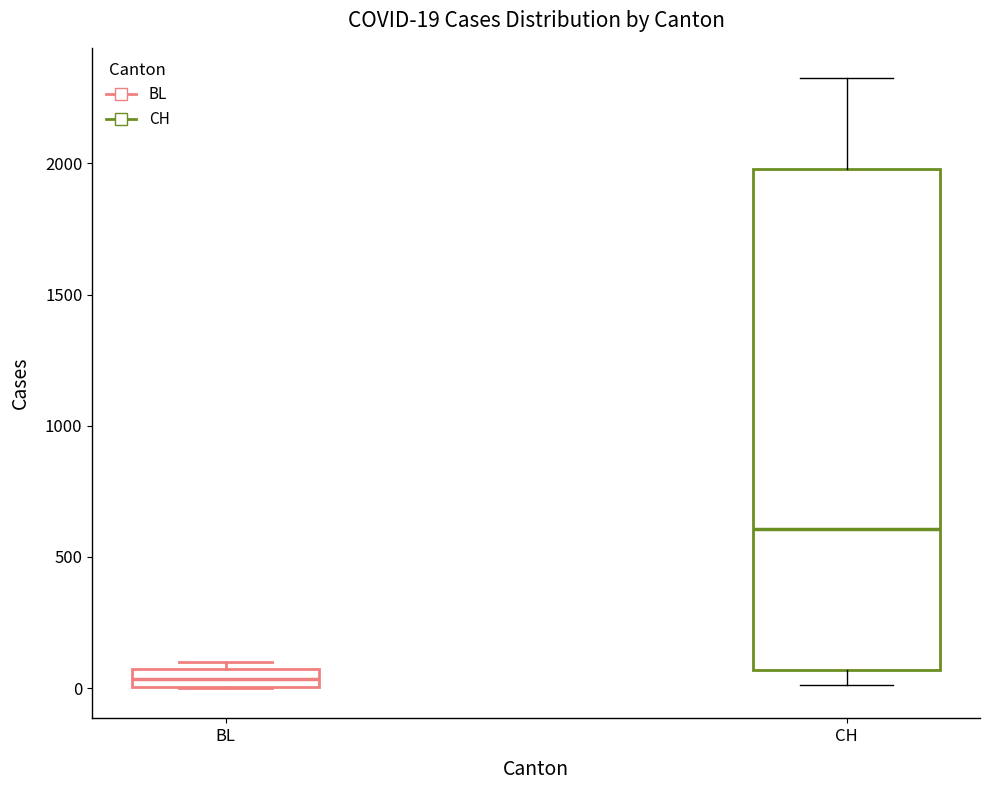

Which box's median line is the lowest?

BL